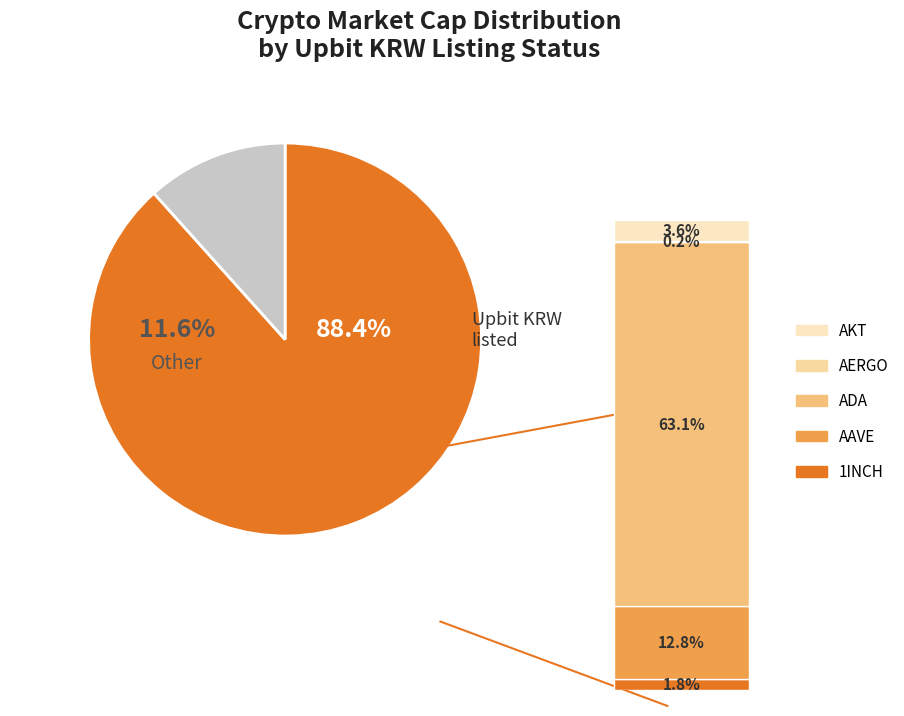

Is the sum of ACH and 1INCH greater than half?

No